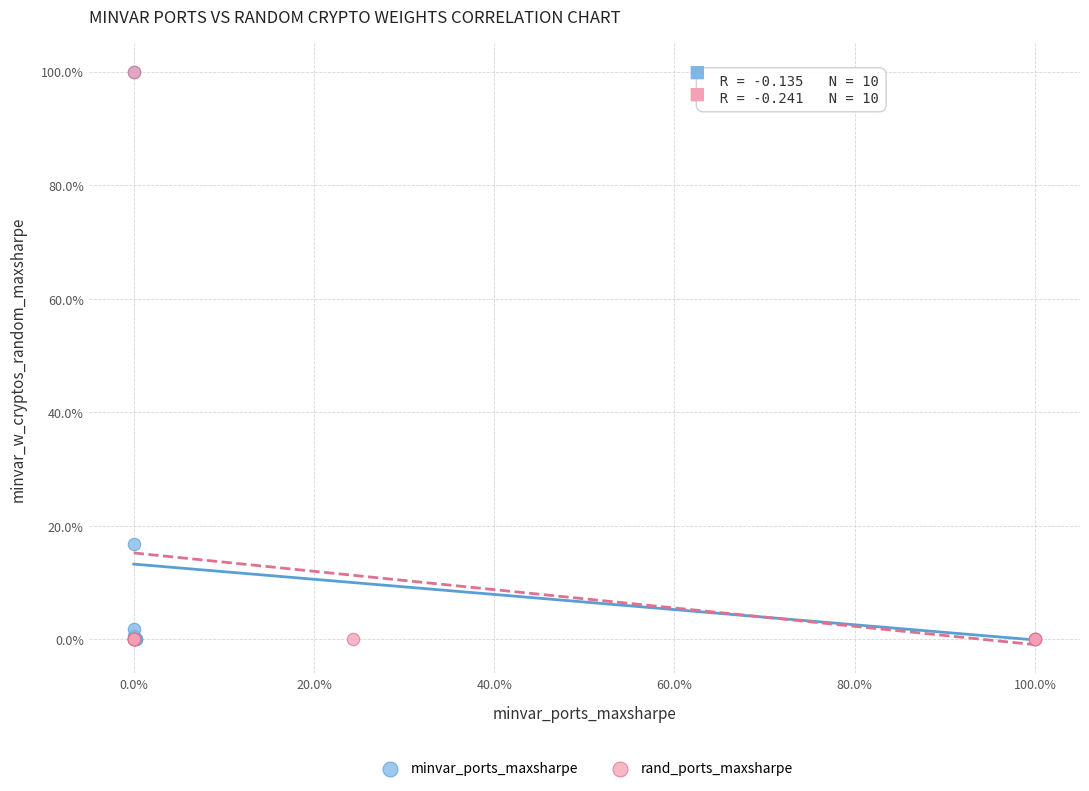

What are all the series names shown in the legend?

minvar_ports_maxsharpe, rand_ports_maxsharpe